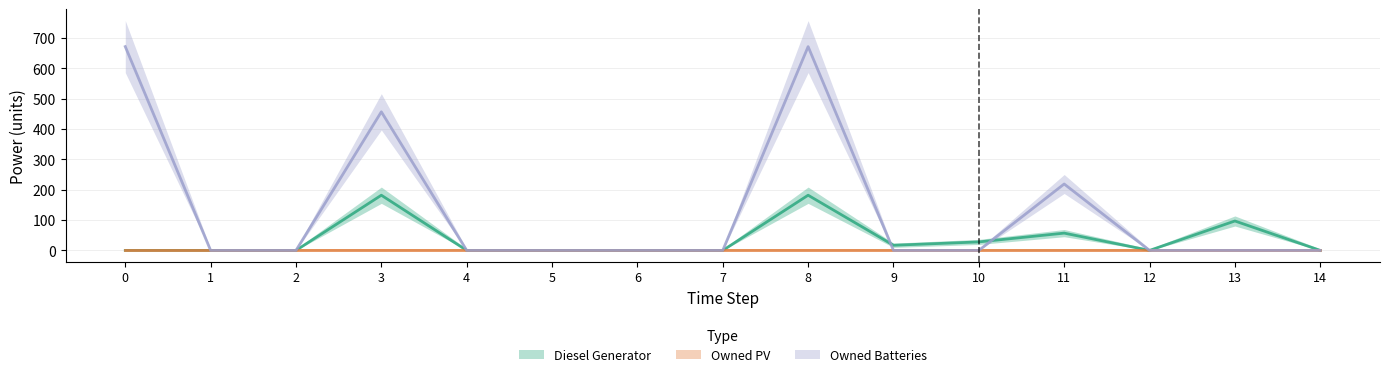

True or false: Owned Batteries has more than 0 points higher than both neighbors.

True